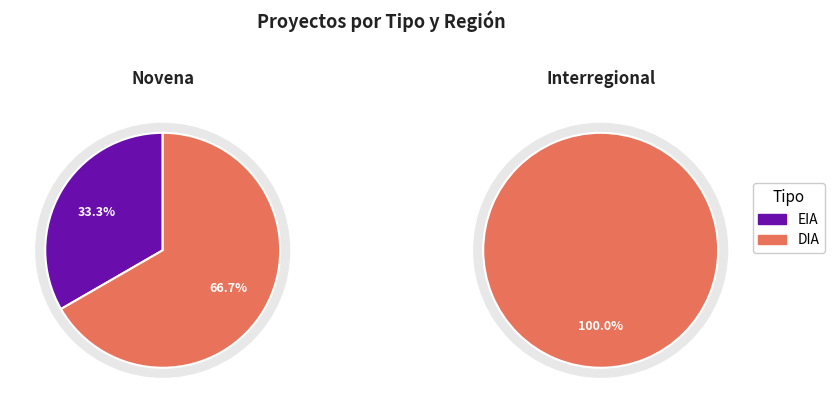

Approximately how many times larger is the value at EIA compared to DIA?

0.2